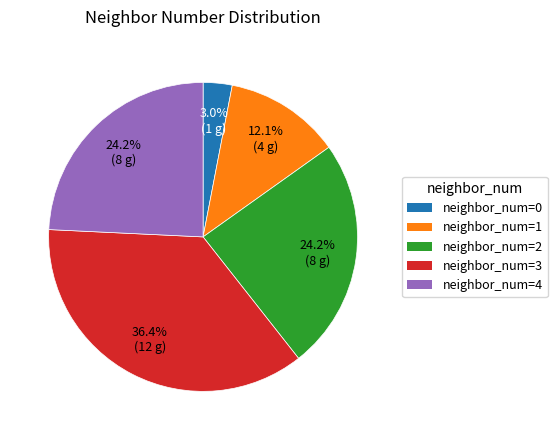

What is the smallest slice in the pie chart?

neighbor_num=0